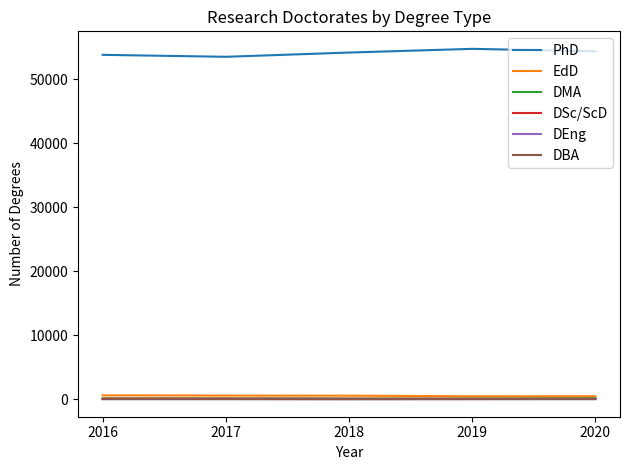

True or false: DEng and PhD cross at least once.

False